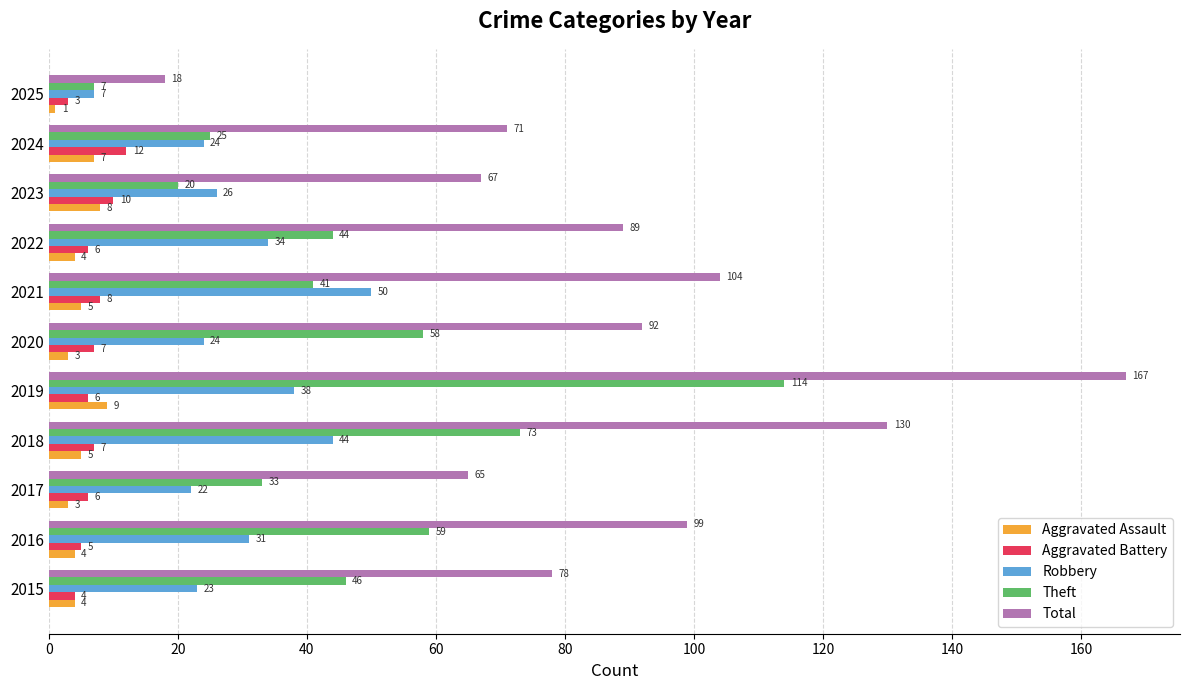

At which category is the sum across all series the highest?

2019